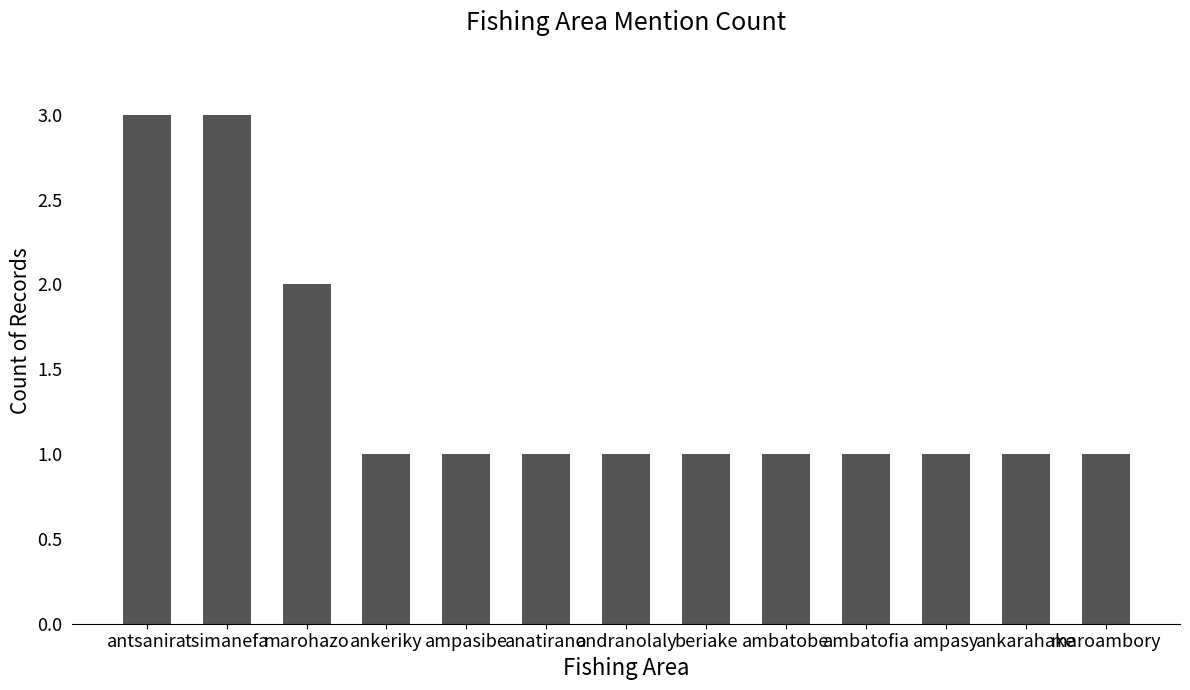

What is the sum of the values at beriake and ambatobe?

2